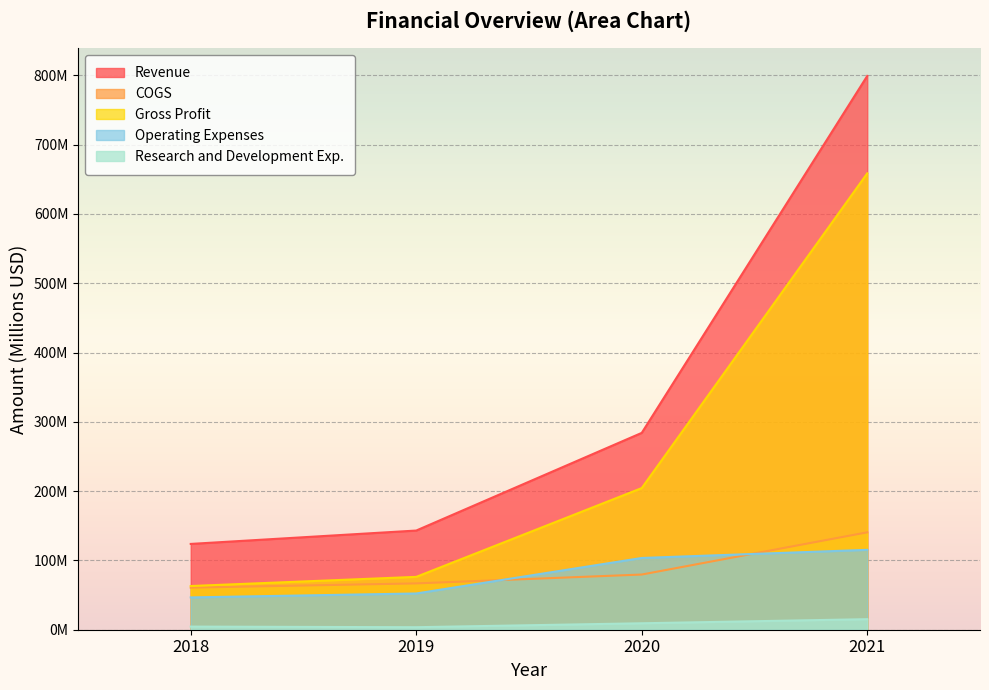

What are all the series names shown in the legend?

Revenue, COGS, Gross Profit, Operating Expenses, Research and Development Exp.